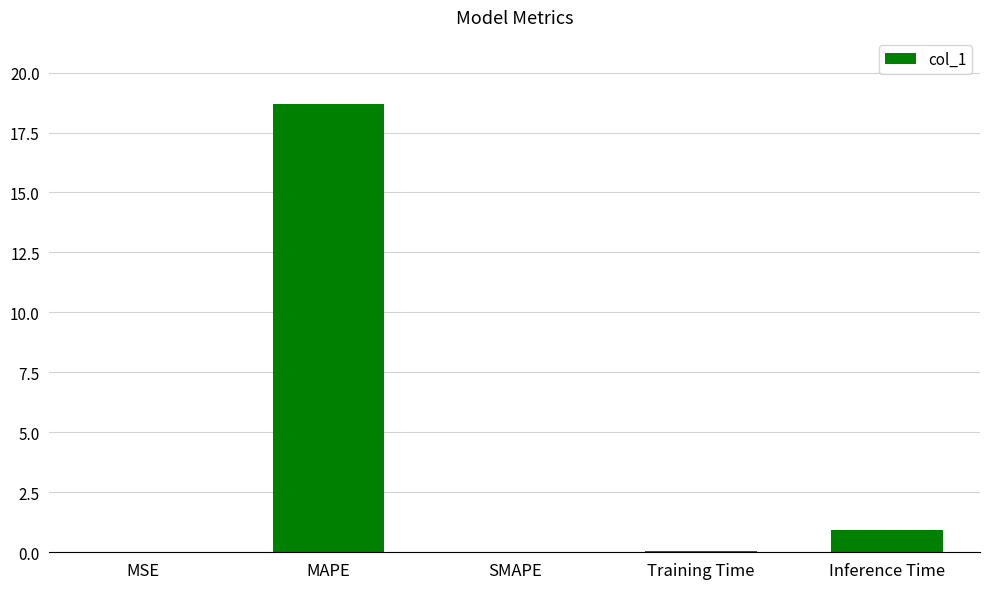

Is it true that the value at Inference Time is 0.9?

True